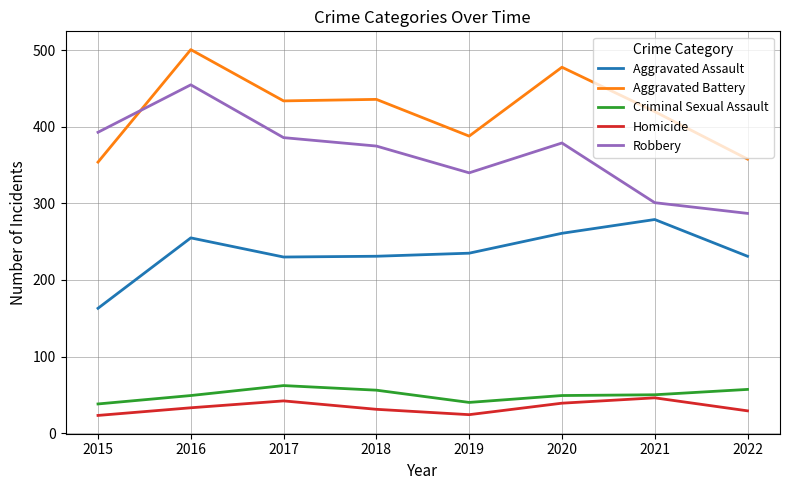

What is the difference between the maximum and second lowest values in the Aggravated Assault series?

49